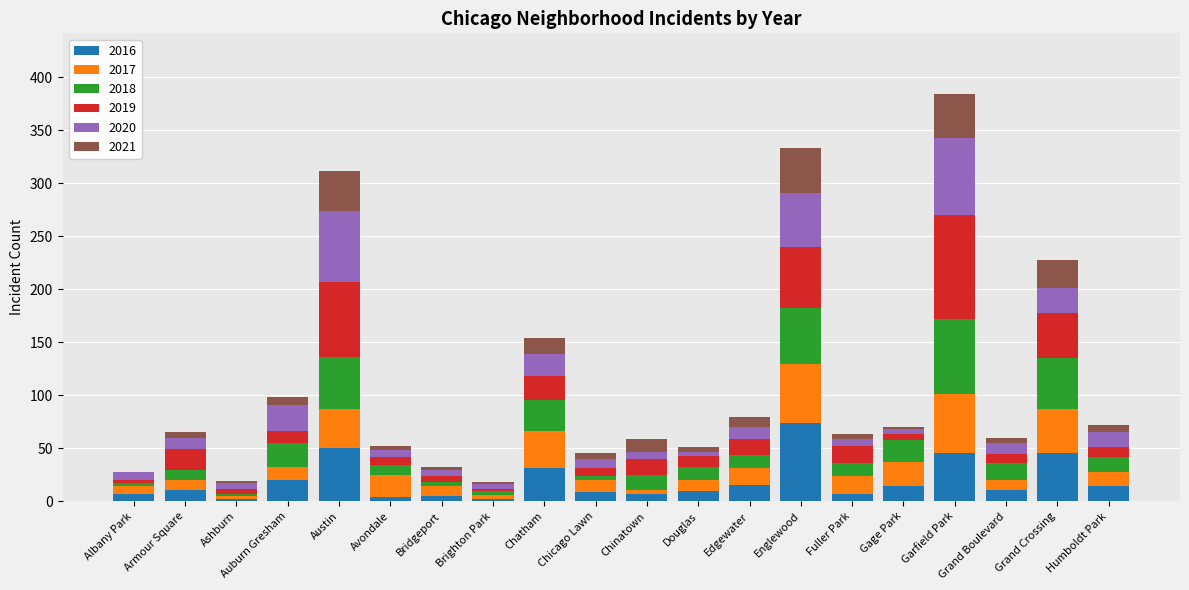

Are the bars horizontal?

No